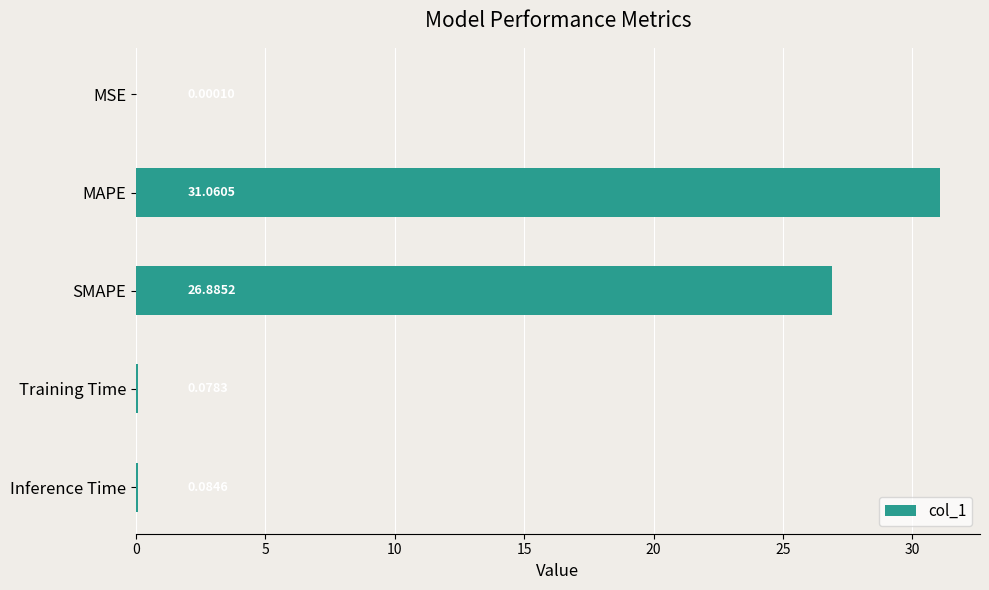

Between SMAPE and Inference Time, which is larger?

SMAPE